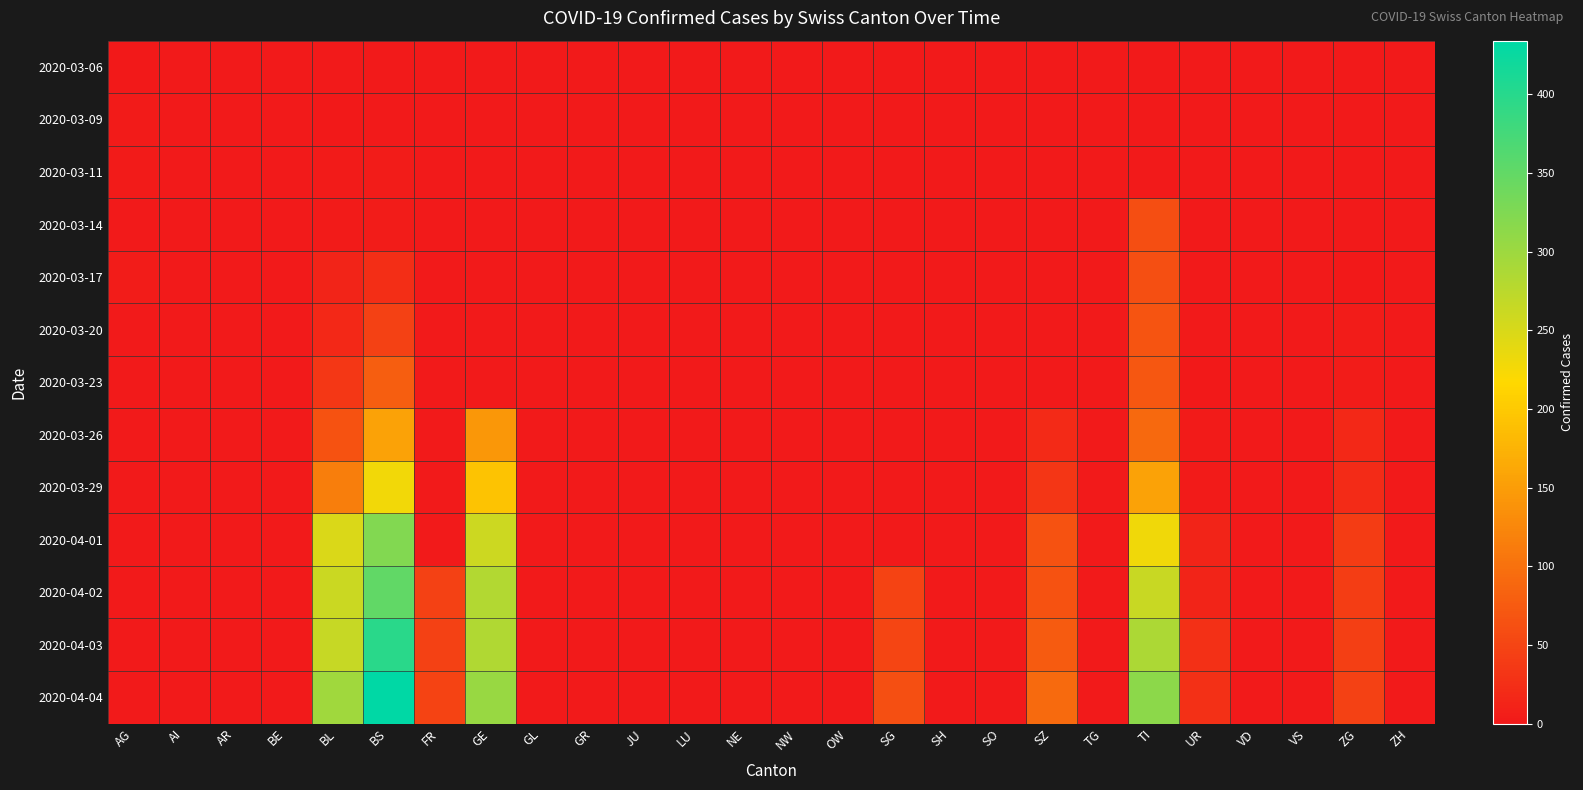

Is the value of 2020-04-03 at AI greater than the value of 2020-04-04 at GL?

No